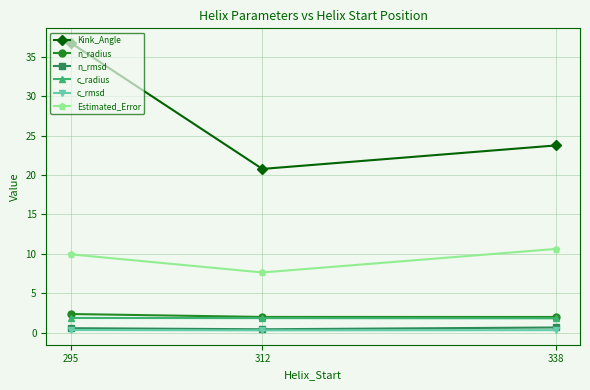

Is it true that Estimated_Error equals 10.6 at 338?

True